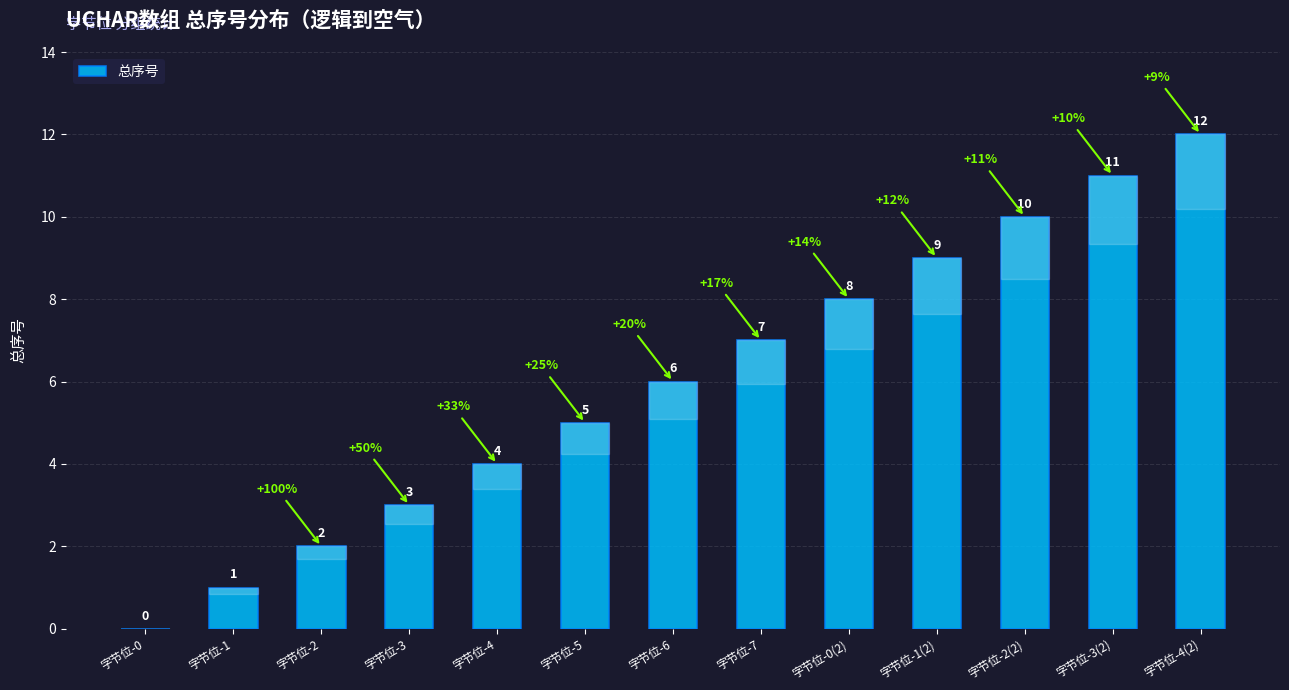

Which label corresponds to the largest value in the chart?

字节位-4(2)